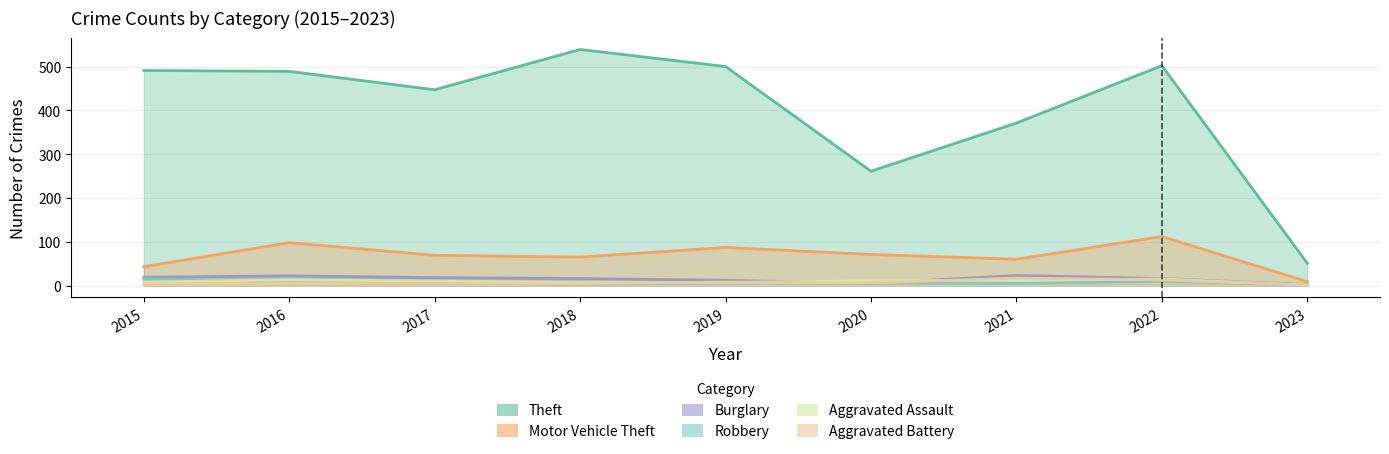

True or false: Theft and Robbery intersect in this chart.

False